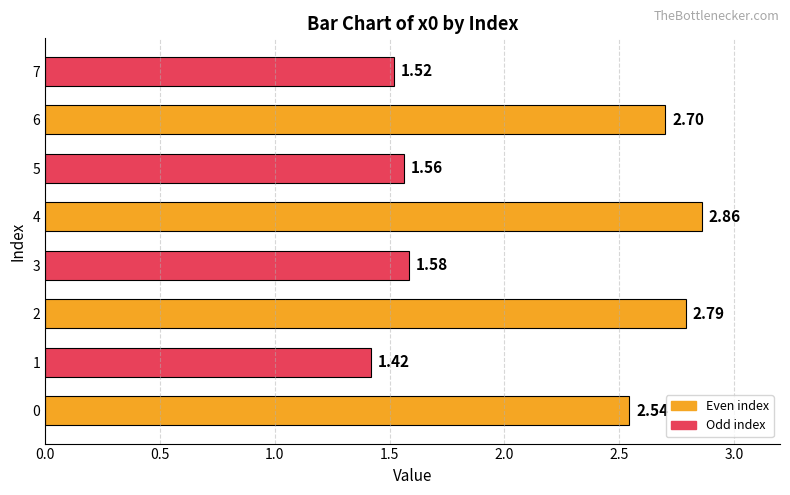

At which category does the chart reach its minimum across all series?

1